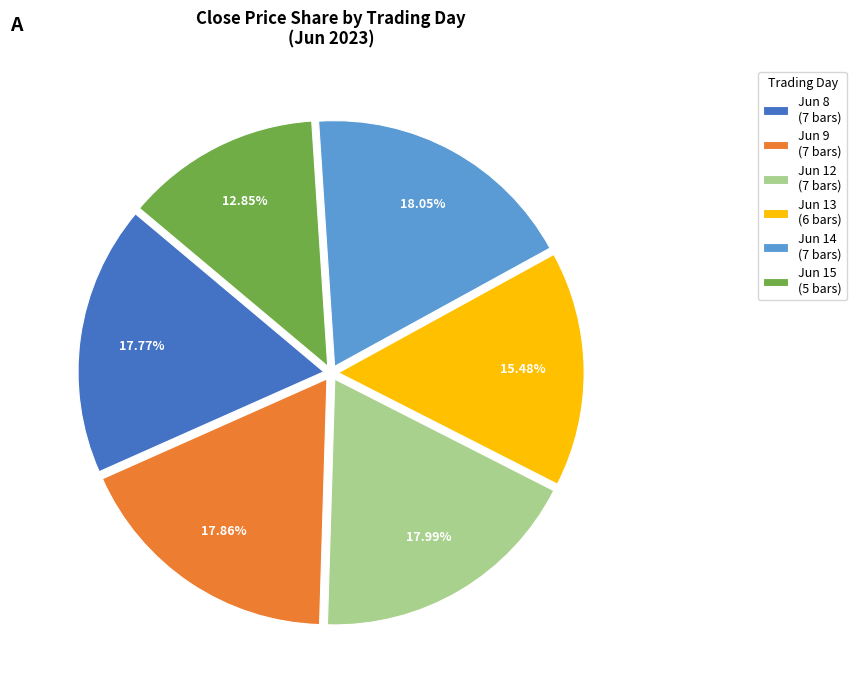

Does Jun 9 (7 bars) represent more than half of the total?

No